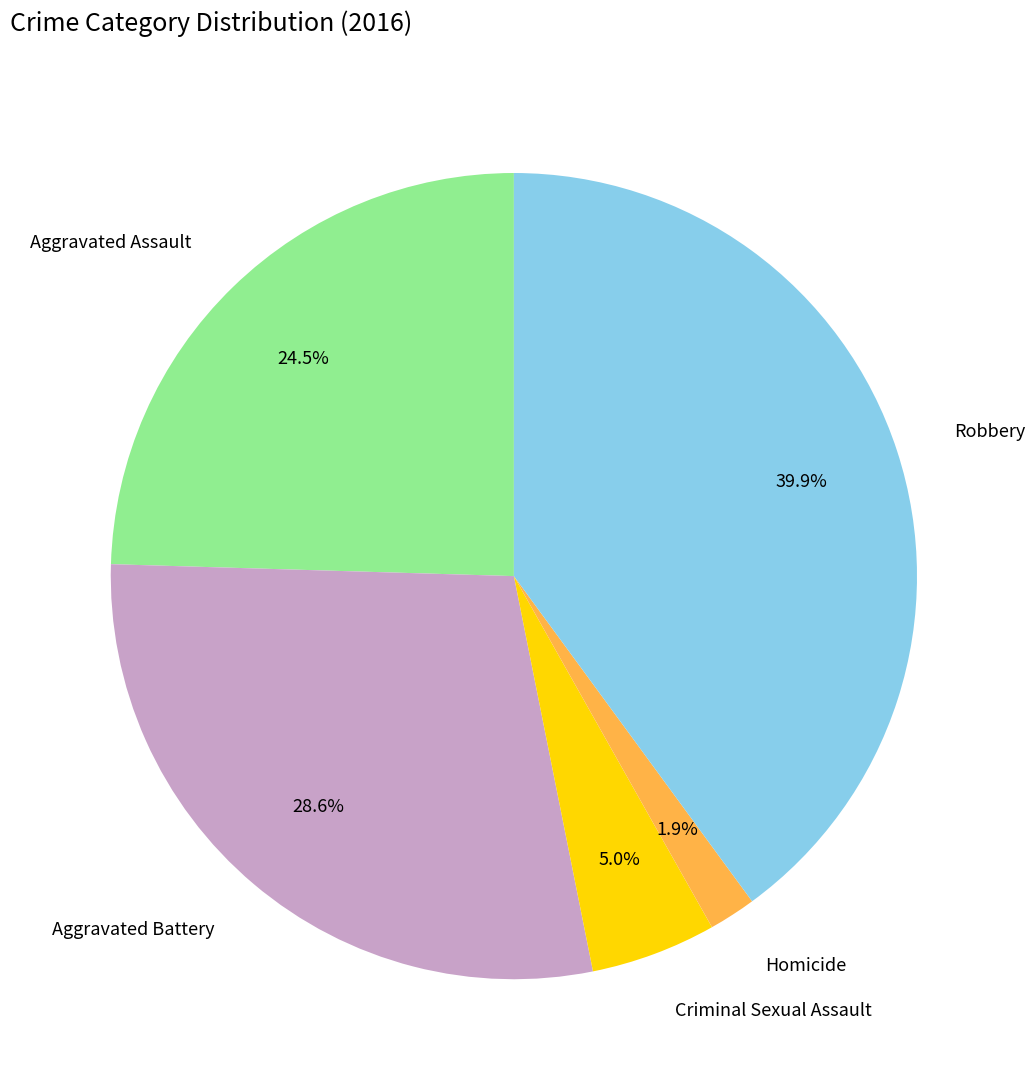

To the nearest percent, what is the difference between the Criminal Sexual Assault and Aggravated Battery slice percentages?

24%